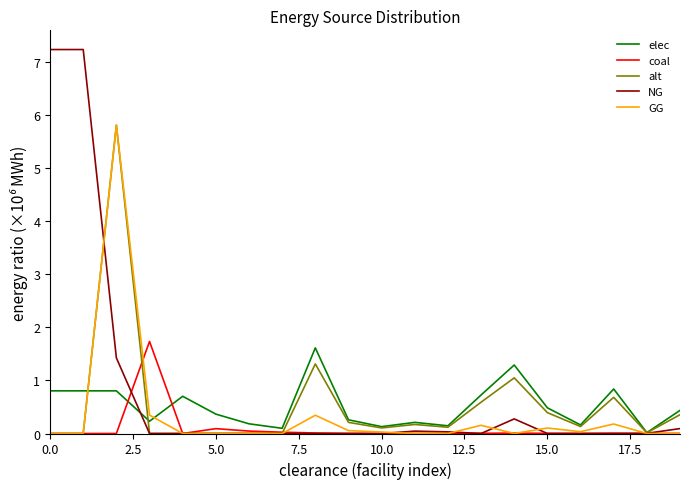

What is the maximum value shown in the chart?

7.2